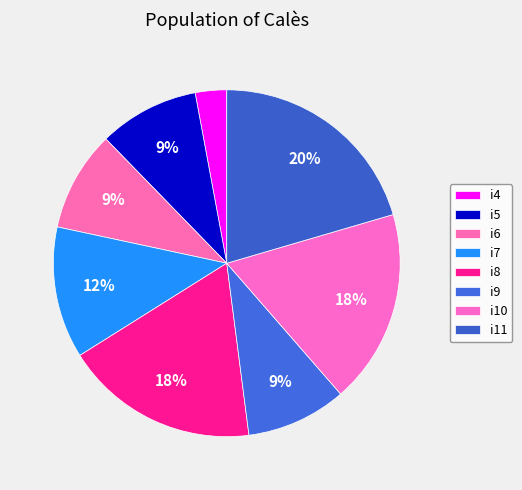

To the nearest percent, what is the difference between the i7 and i4 slice percentages?

9%